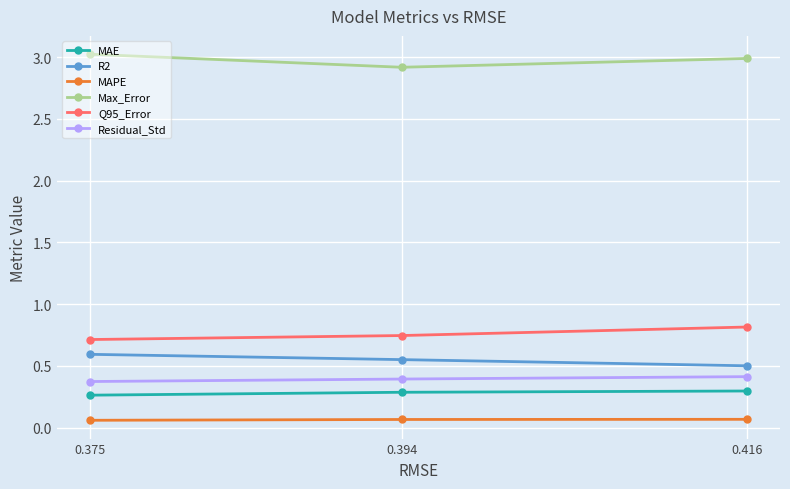

The R2 series shows 0.6 at 0.375. True or false?

True